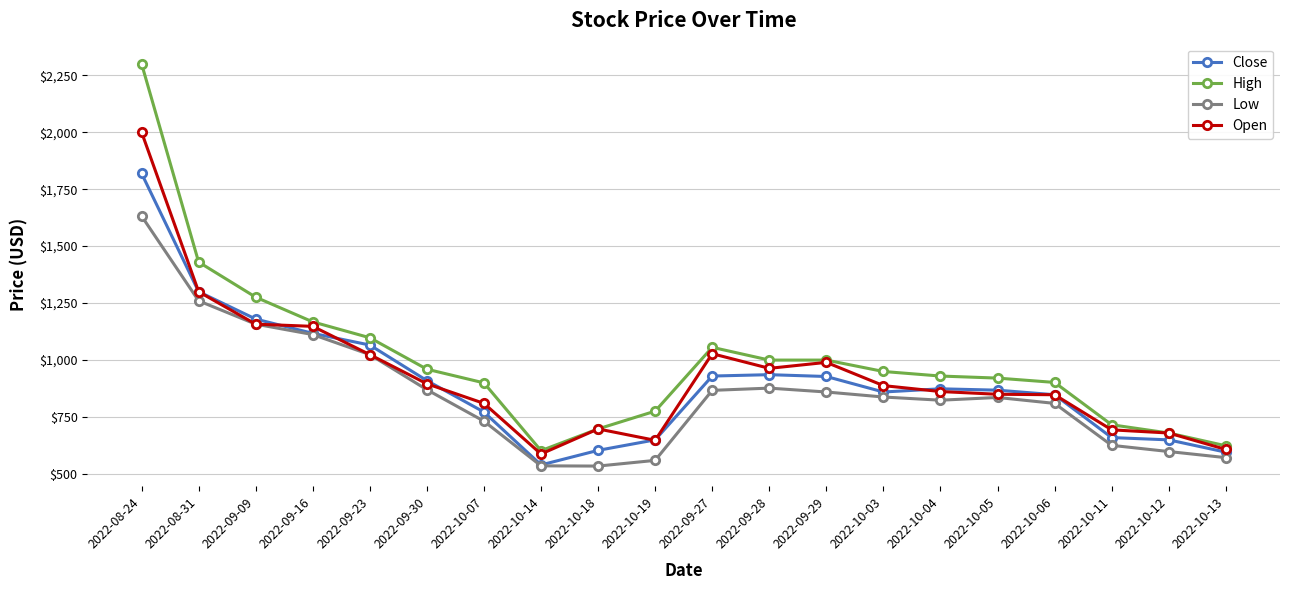

What is the difference between the Low values at 2022-10-12 and 2022-10-18?

63.8